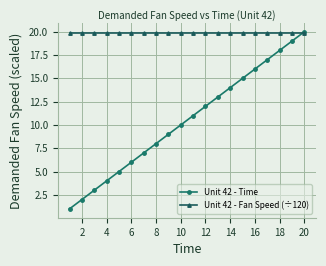

True or false: Unit 42 - Time has more than 1 interior local peaks.

False